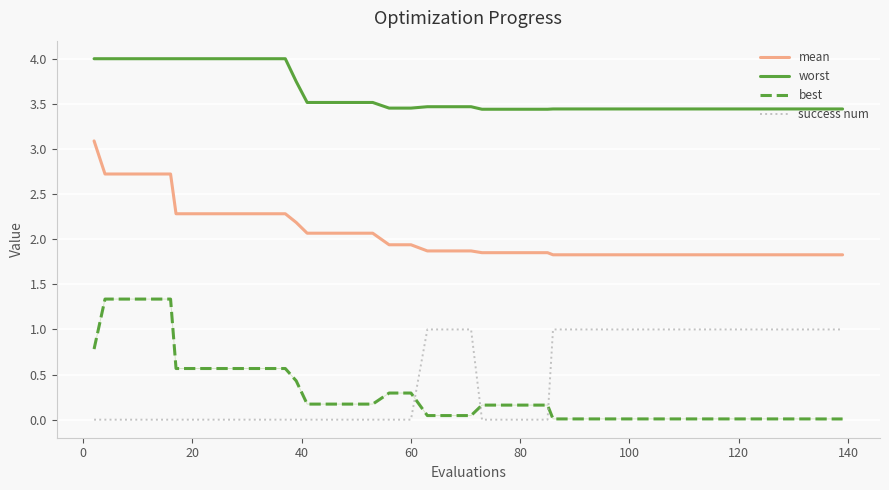

Which series has the largest total across all categories?

worst